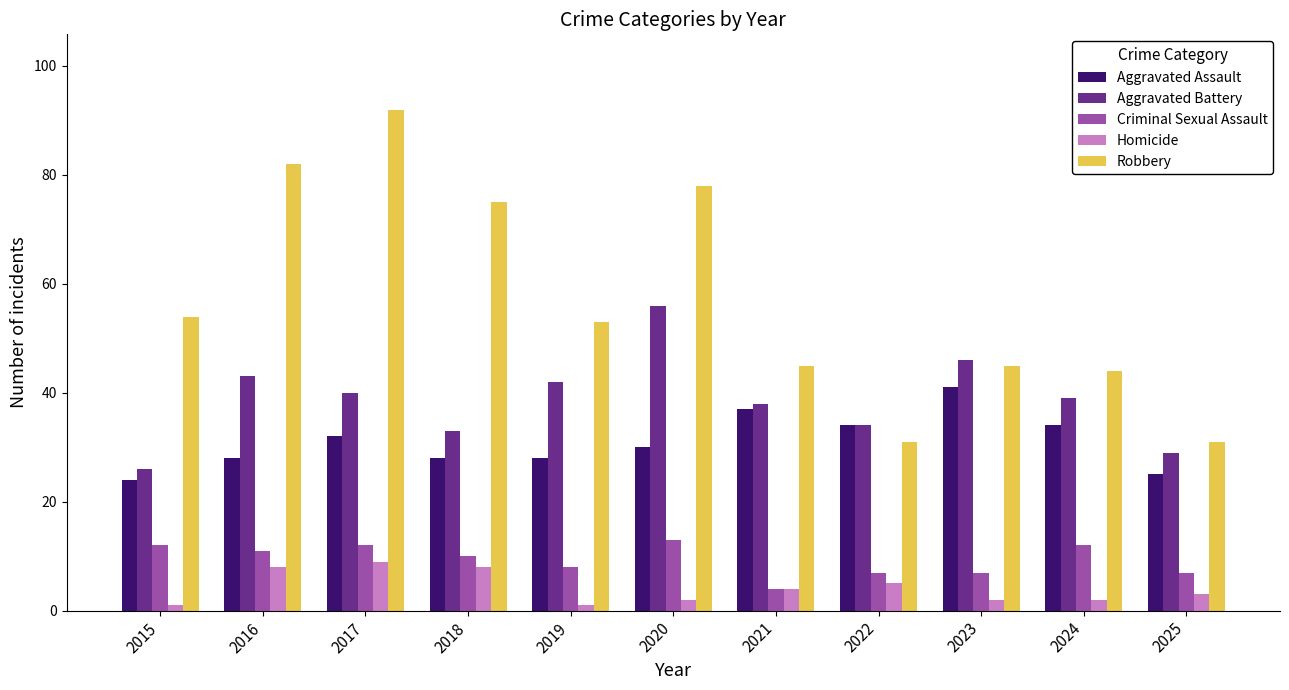

Which series changed the most between 2018 and 2020?

Aggravated Battery